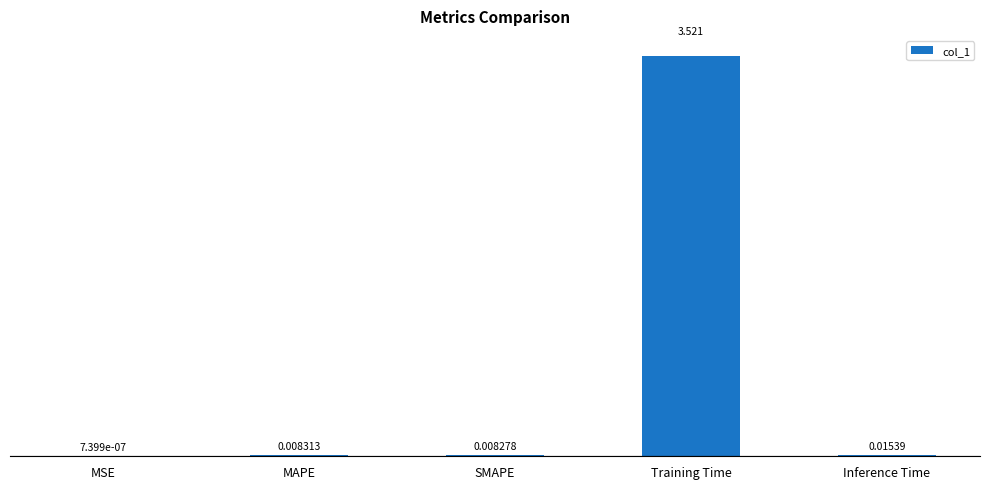

At which category does the chart reach its peak across all series?

Training Time